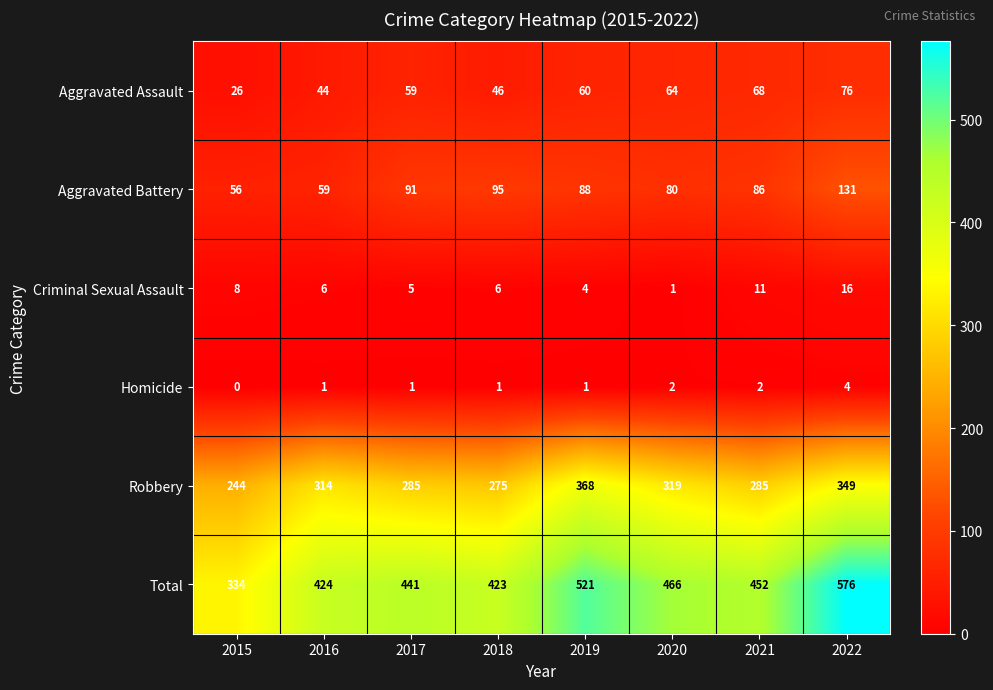

What is the spread (max minus min) of values at 2019?

520